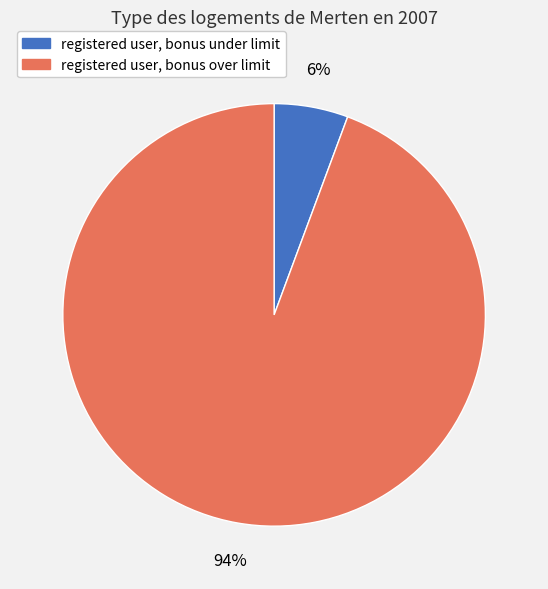

Do registered user, bonus under limit and registered user, bonus over limit together represent more than half of the pie?

Yes